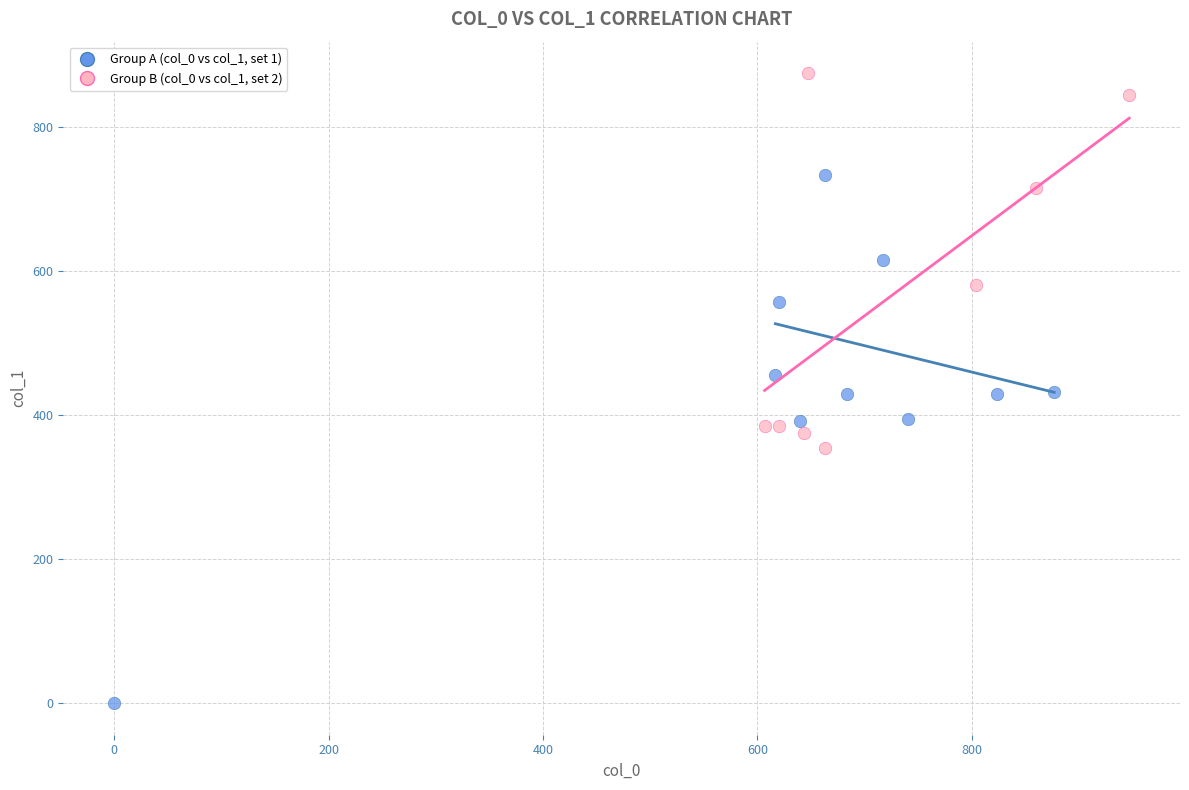

Which series reaches the minimum Y coordinate?

Group A (col_0 vs col_1, set 1)